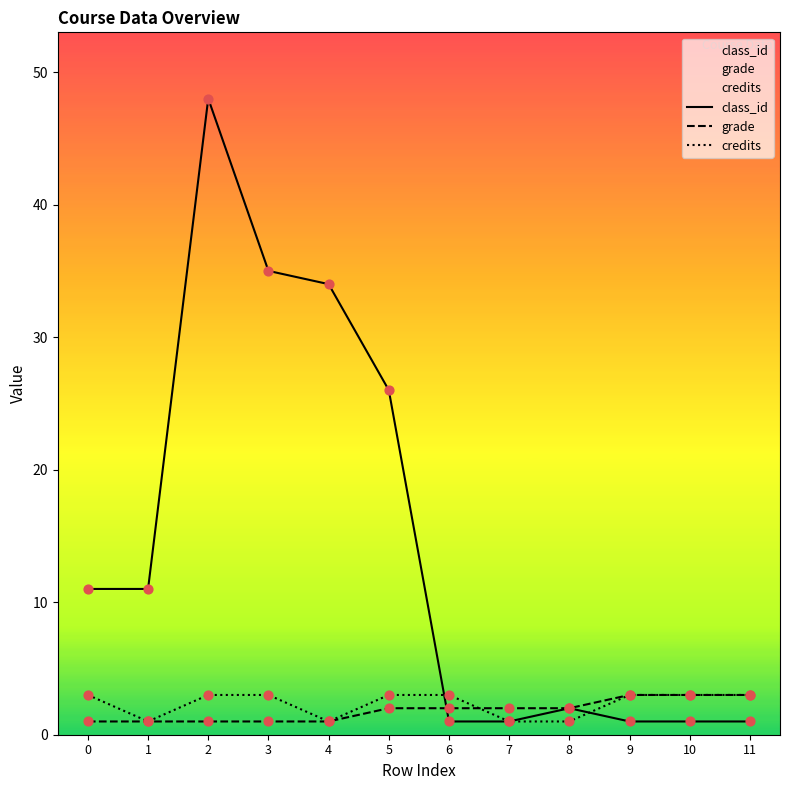

Which series contains the lowest Y value?

class_id